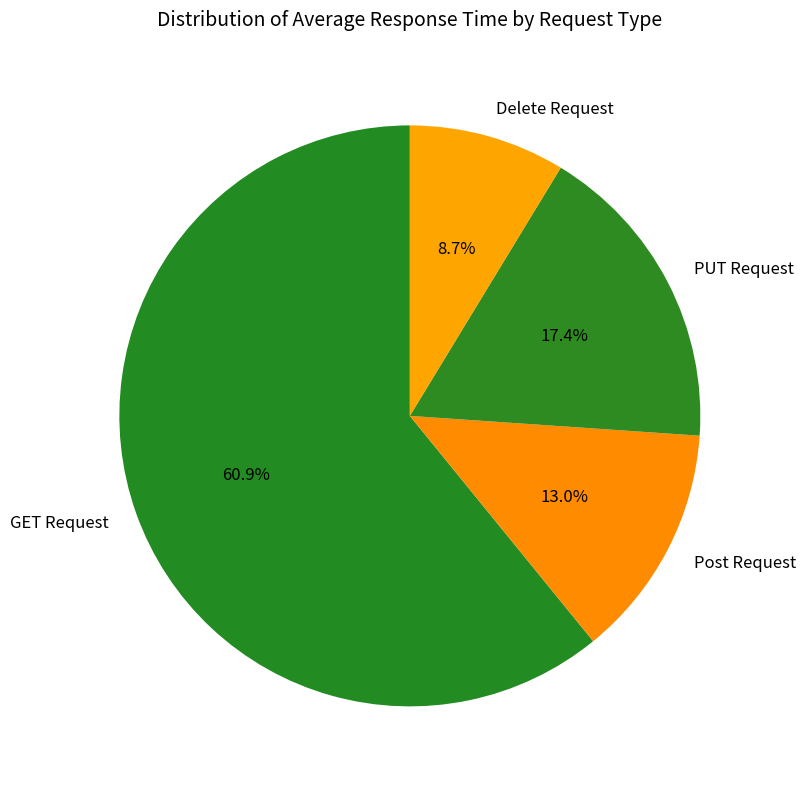

What is the total percentage of Post Request and GET Request?

73.9%